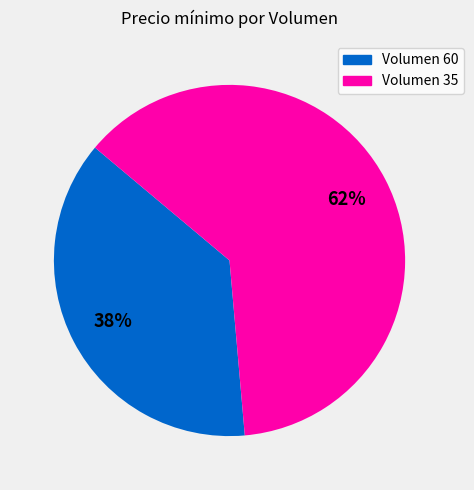

Is the sum of Volumen 35 and Volumen 60 greater than half?

Yes